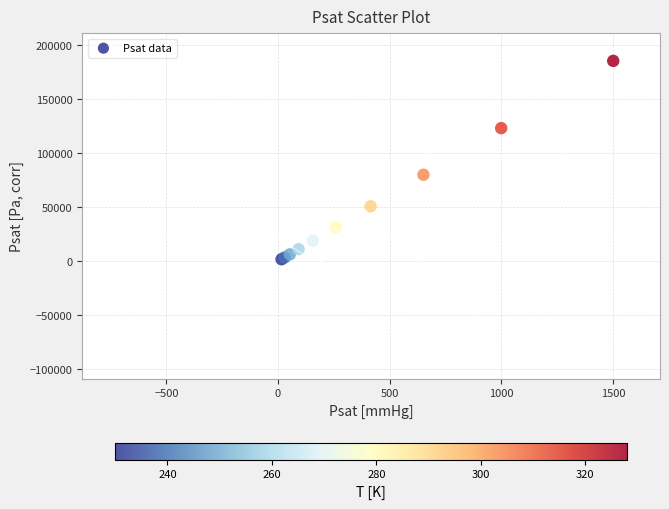

What Y value in the scatter plot is closest to 93716?

80127.9